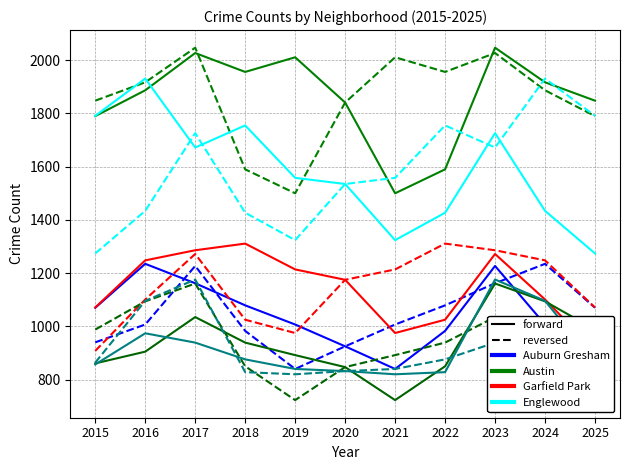

At which category is the sum across all series the highest?

2023